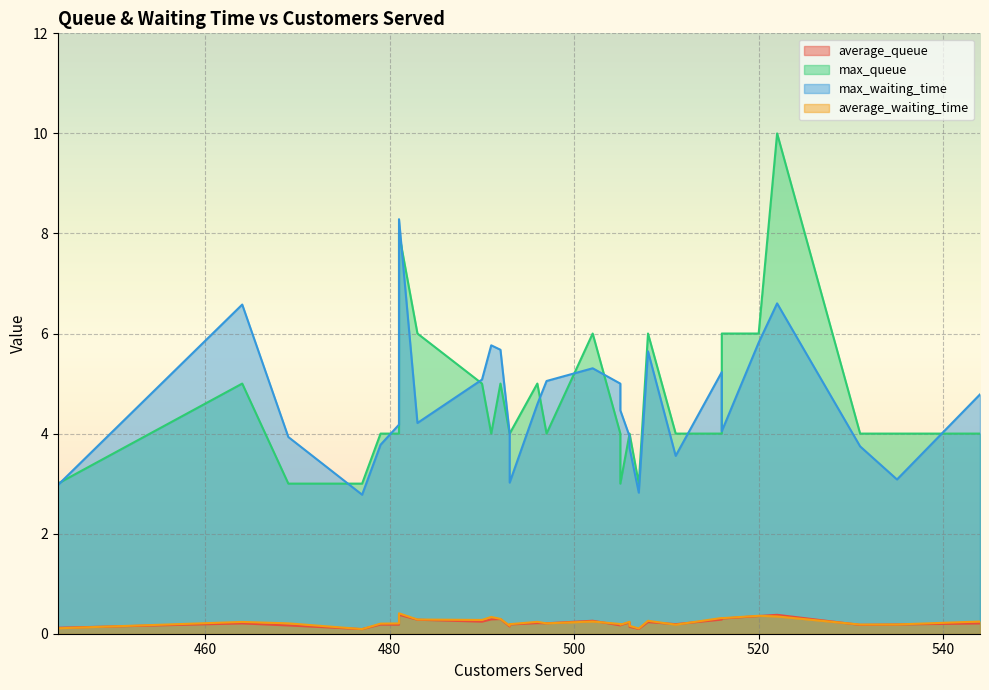

What are all the series names shown in the legend?

average_queue, max_queue, max_waiting_time, average_waiting_time